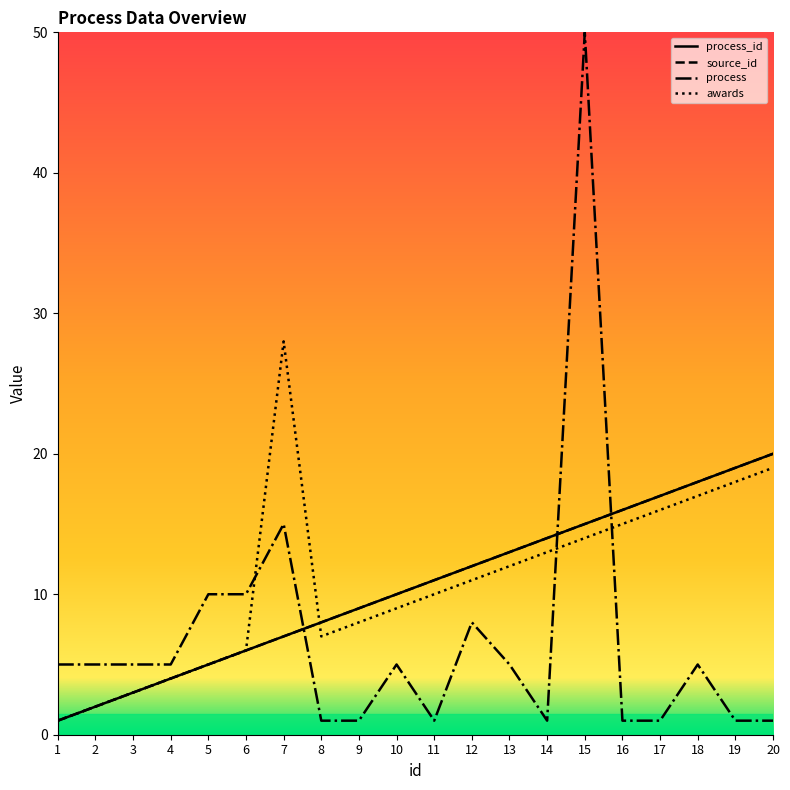

What is the difference between the second highest and minimum values in the awards series?

18